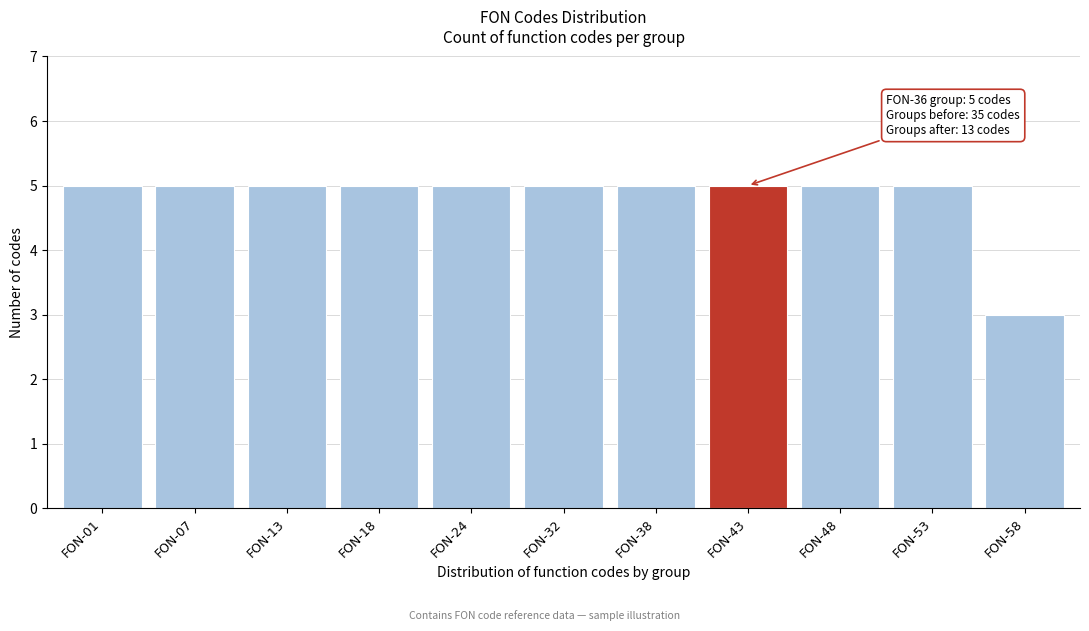

Reading right to left, what are all the values shown in this chart?

3	5	5	5	5	5	5	5	5	5	5